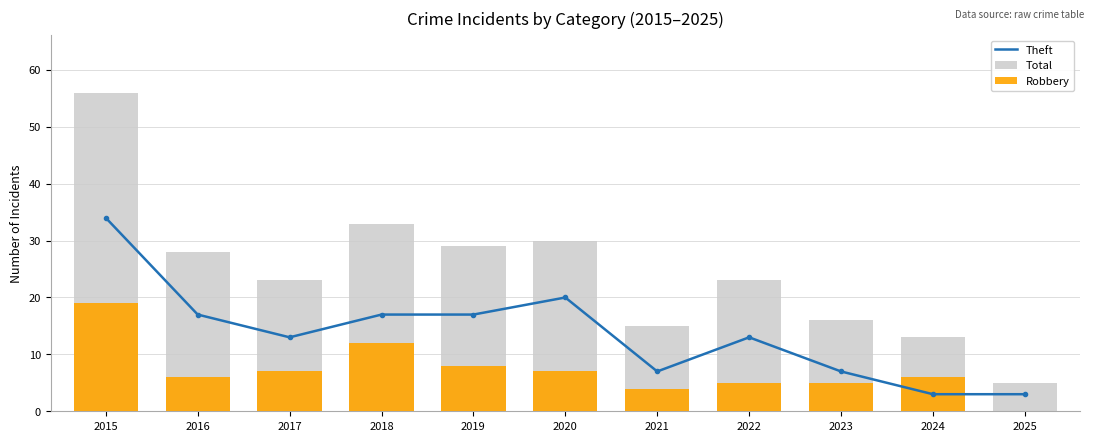

What are all the series names shown in the legend?

Theft, Total, Robbery